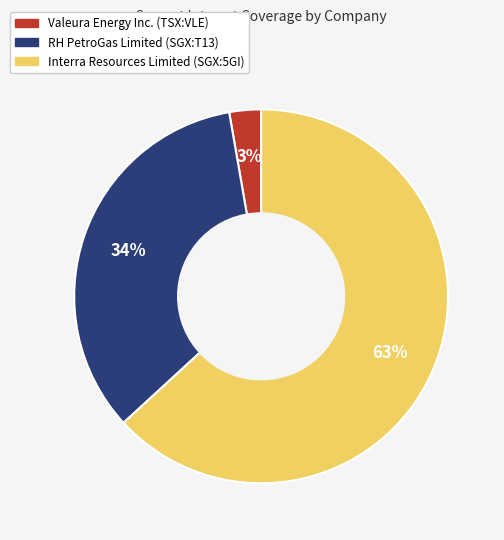

What percentage is the RH PetroGas Limited (SGX:T13) slice, to the nearest percent?

34%